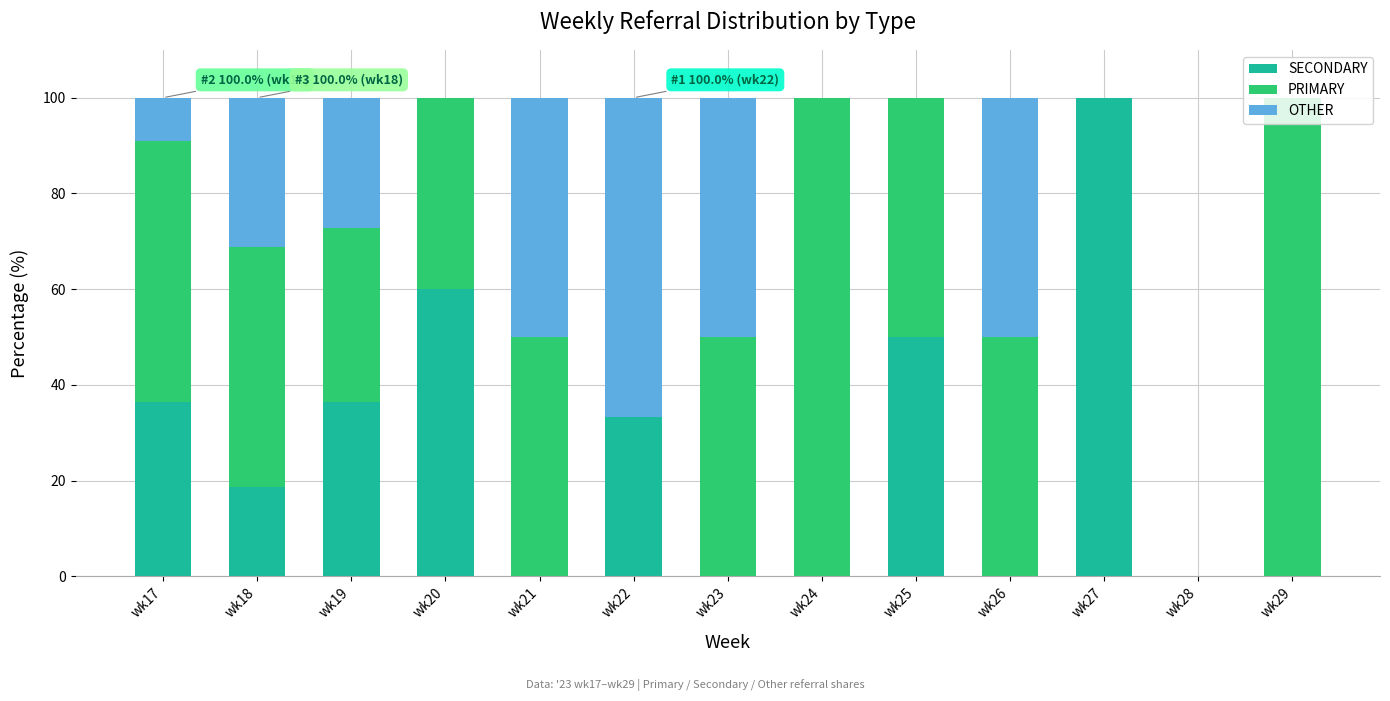

What is the total value across all series at wk19?

100.0